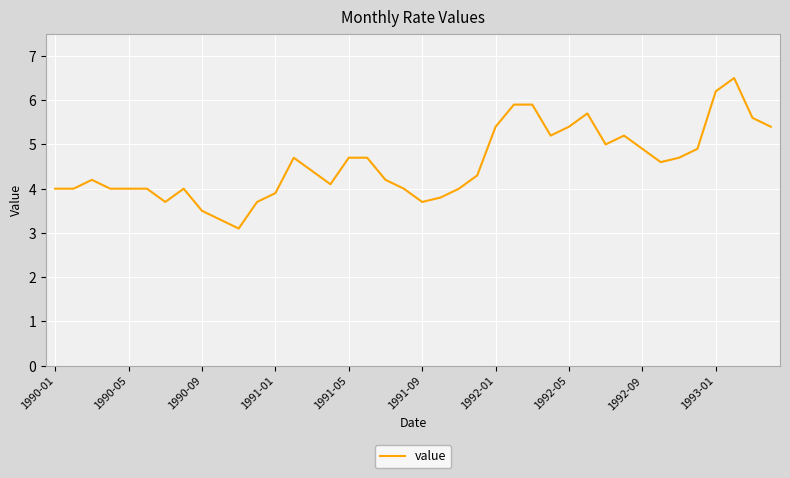

Reading left to right, list all the values displayed in this chart.

4.0	4.0	4.2	4.0	4.0	4.0	3.7	4.0	3.5	3.3	3.1	3.7	3.9	4.7	4.4	4.1	4.7	4.7	4.2	4.0	3.7	3.8	4.0	4.3	5.4	5.9	5.9	5.2	5.4	5.7	5.0	5.2	4.9	4.6	4.7	4.9	6.2	6.5	5.6	5.4